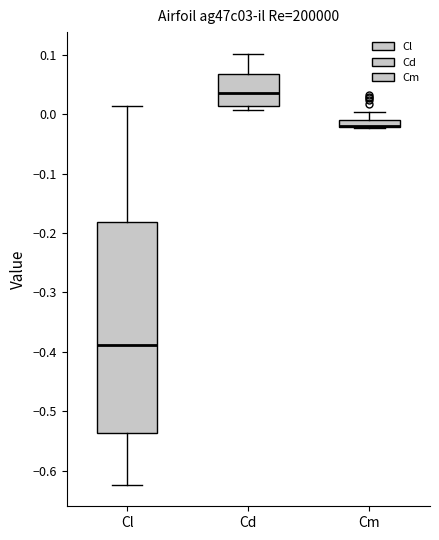

Comparing the boxes themselves (not the whiskers), which one is the tallest?

Cl